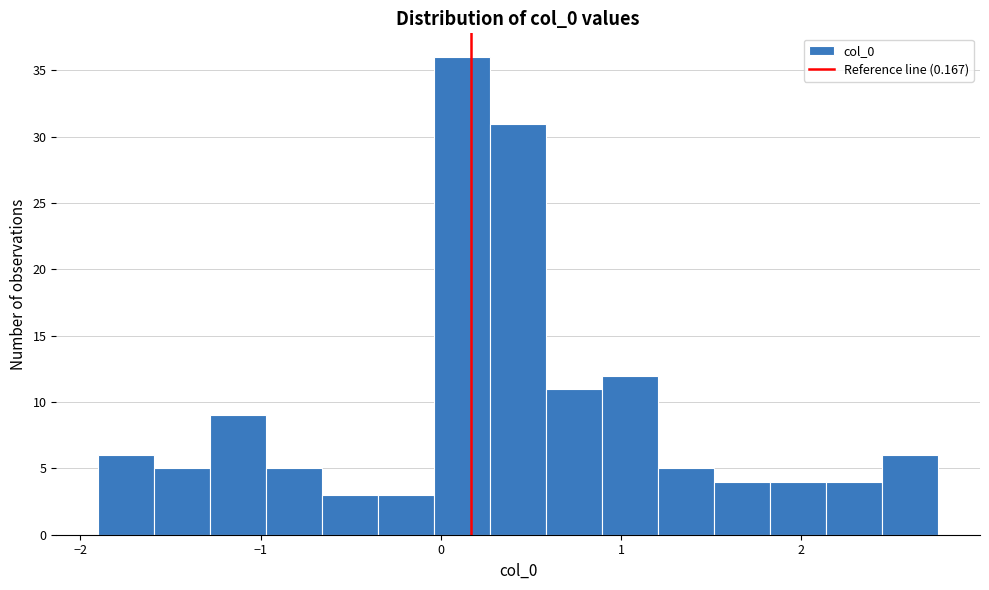

Read against the x-axis, roughly where is the centre of the tallest bar?

0.1